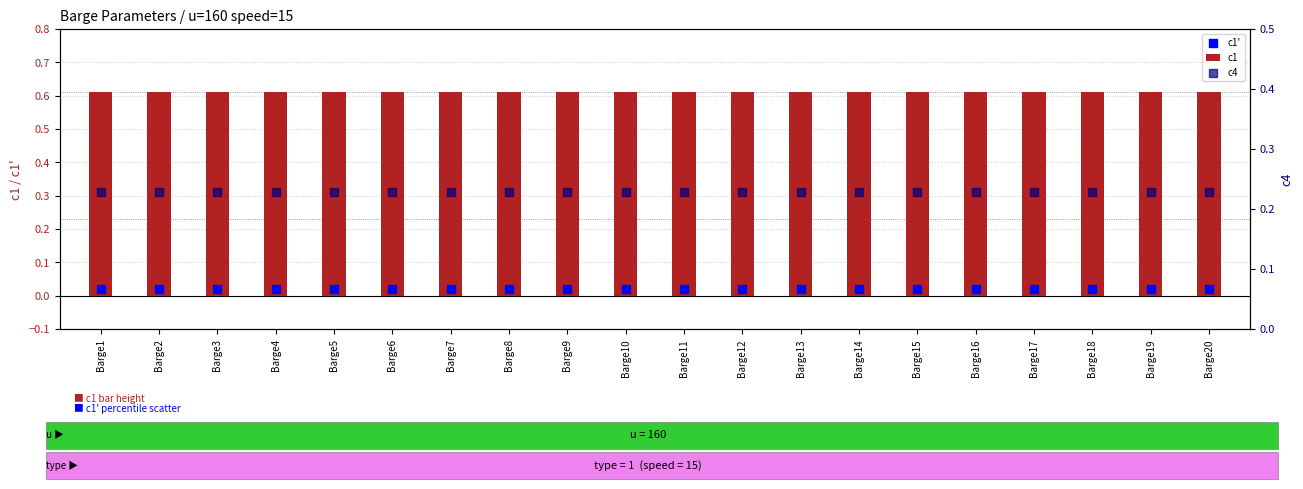

What are all the series names shown in the legend?

c1, c1', c4